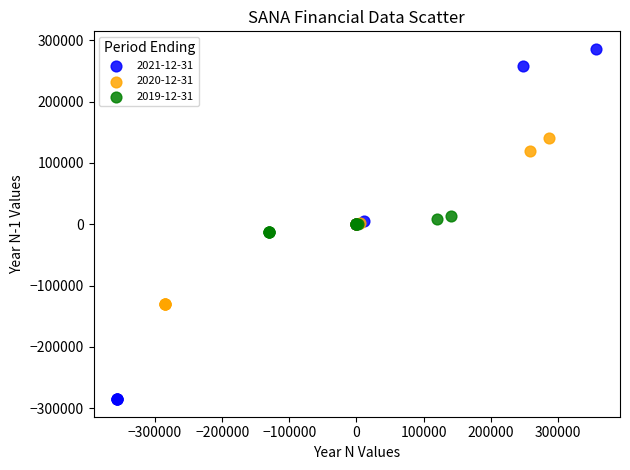

Which series has the widest spread of Y values?

2021-12-31